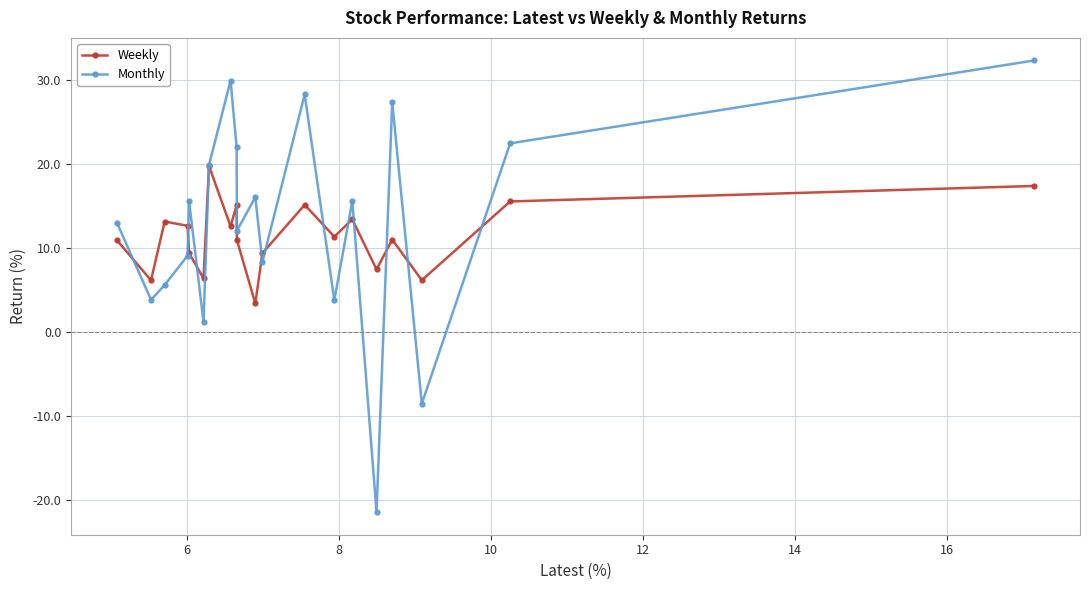

Does the chart have visible grid lines?

Yes